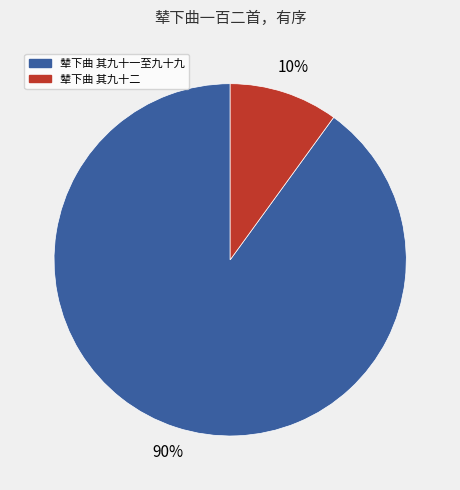

Which category has the smallest portion of the pie?

辇下曲 其九十二